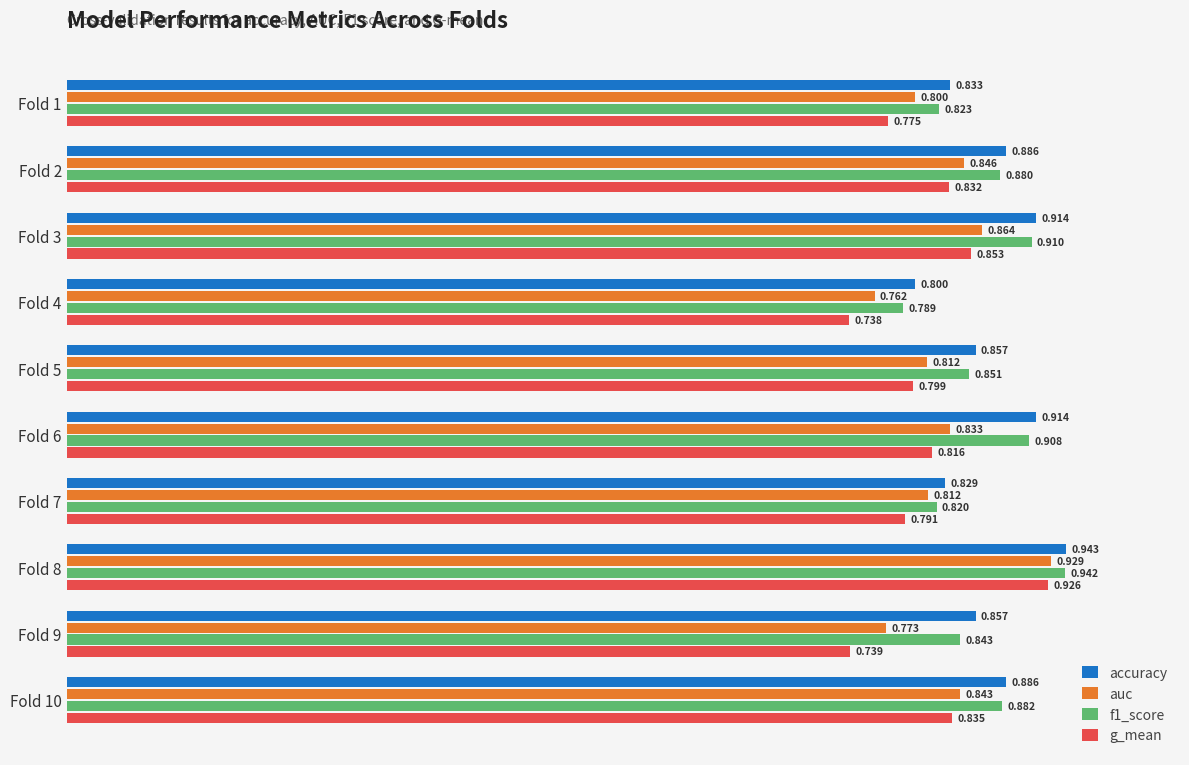

Which series has the widest spread of values?

g_mean